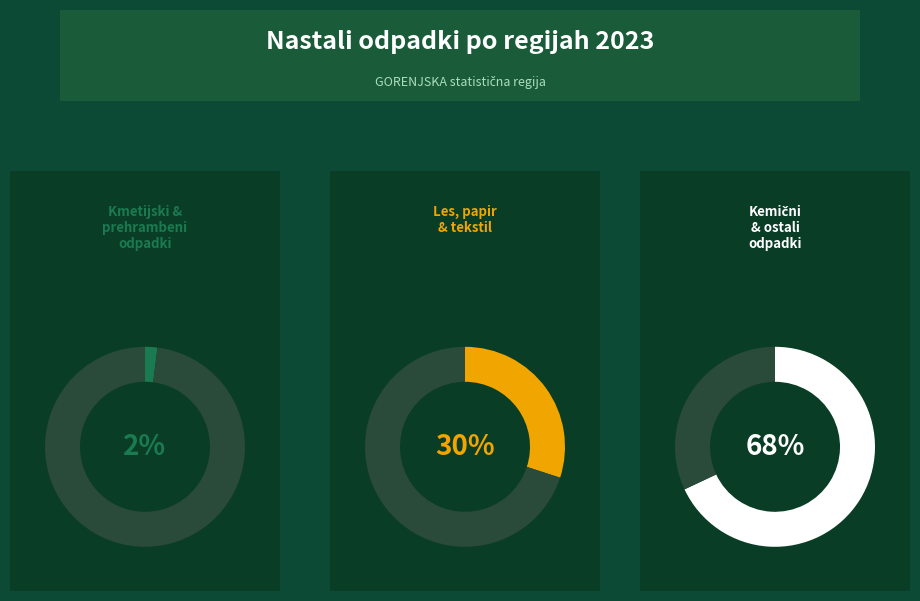

True or false: GORENJSKA - 06 03 13* accounts for 11% of the total.

False